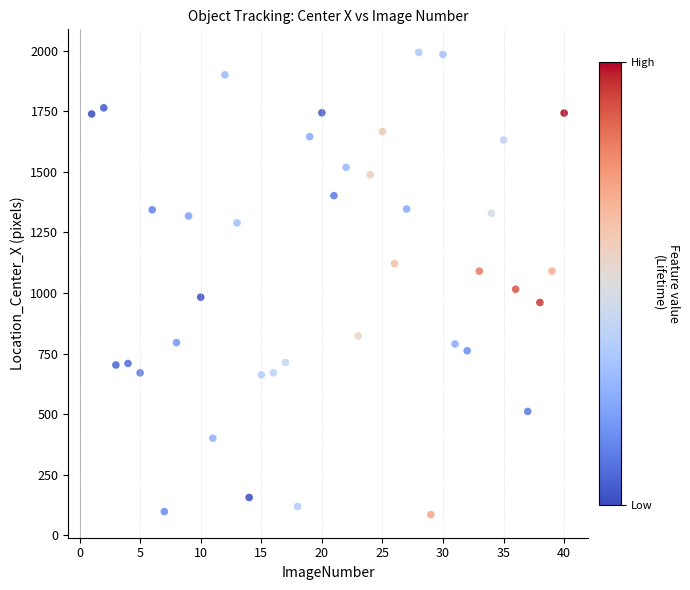

What Y value in the scatter plot is closest to 1039?

1015.4